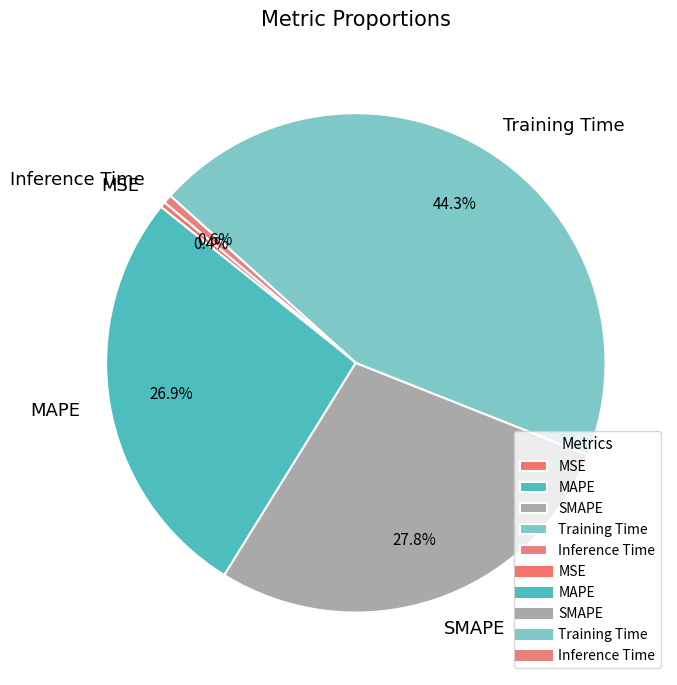

To the nearest percent, what is the combined percentage of Training Time and Inference Time?

45%